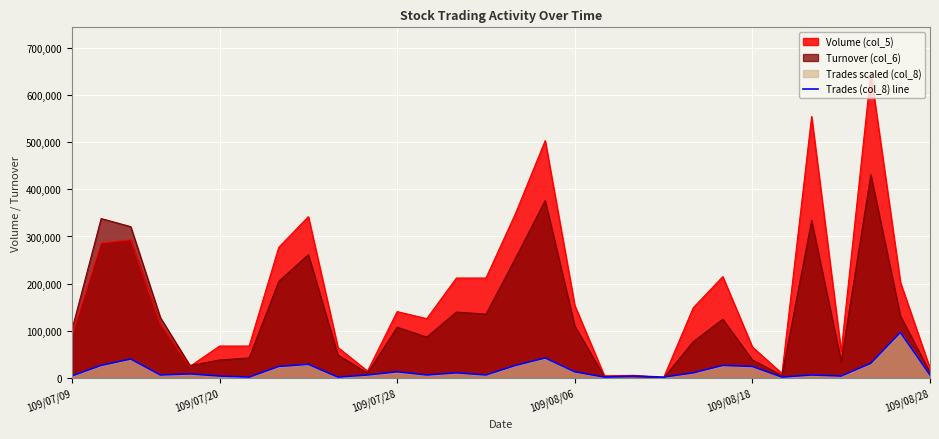

Rank the series by their average value, from highest to lowest.

Volume (col_5), Turnover (col_6), Trades (col_8) line